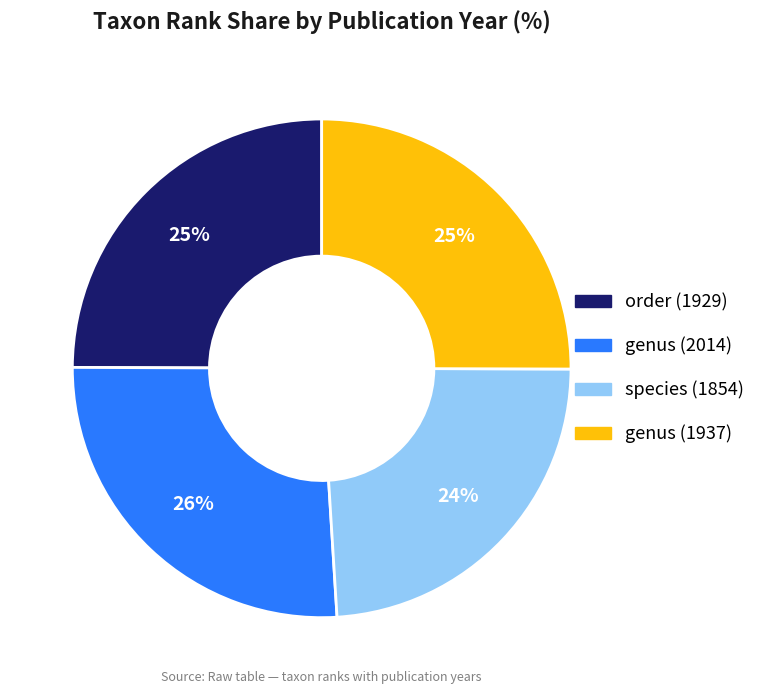

To the nearest percent, what is the average slice percentage?

25%